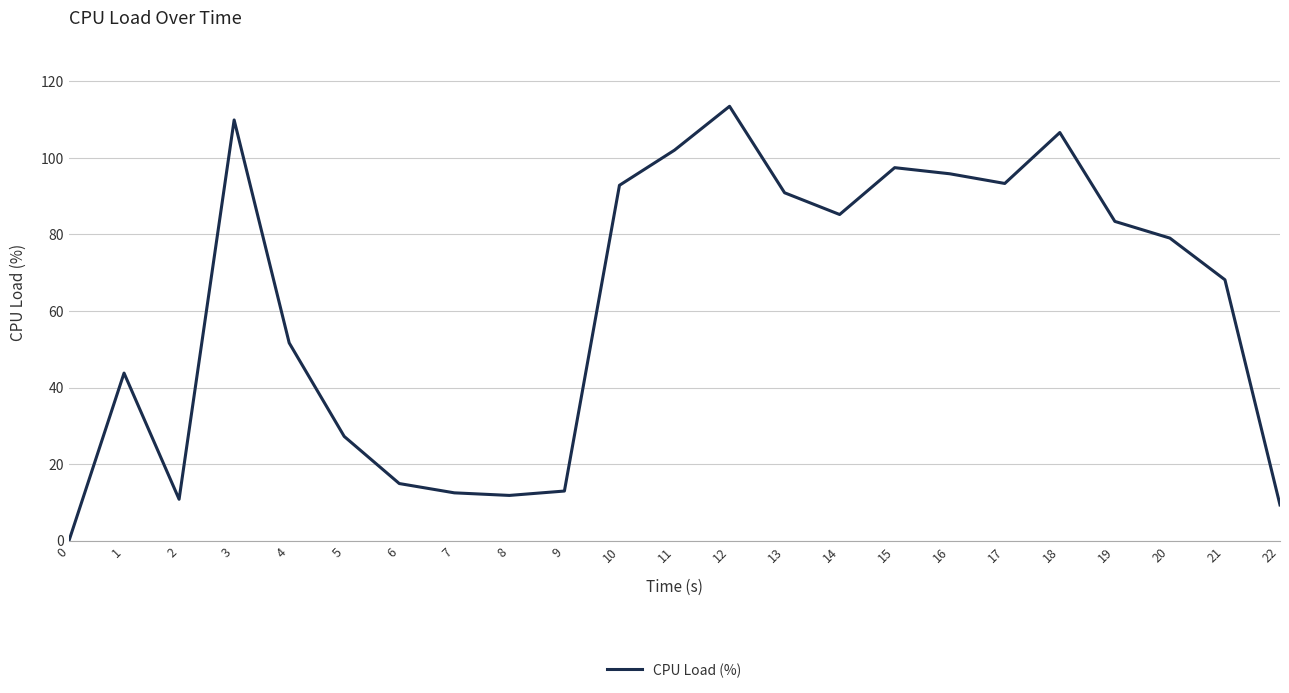

What is the greatest value displayed?

113.5